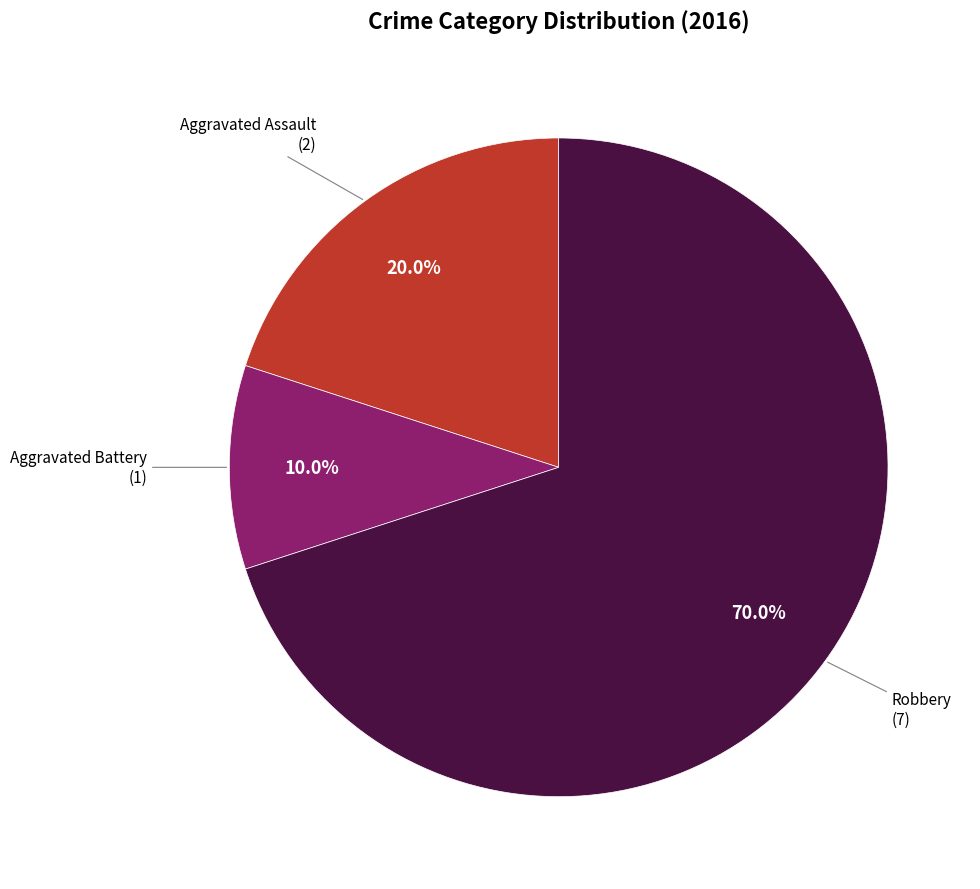

Is there a majority slice in this chart?

Yes